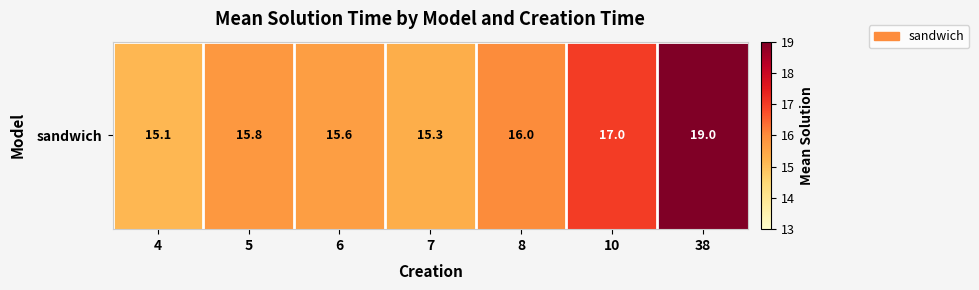

Which category has the lowest value across all series?

4